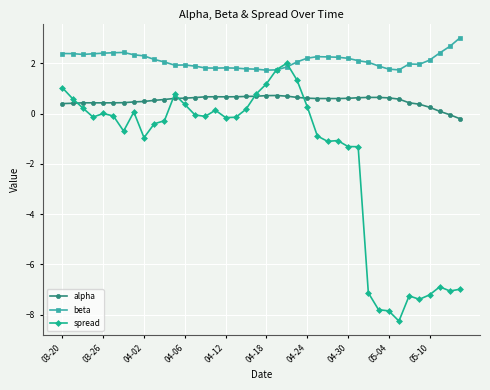

What are all the series names shown in the legend?

alpha, beta, spread